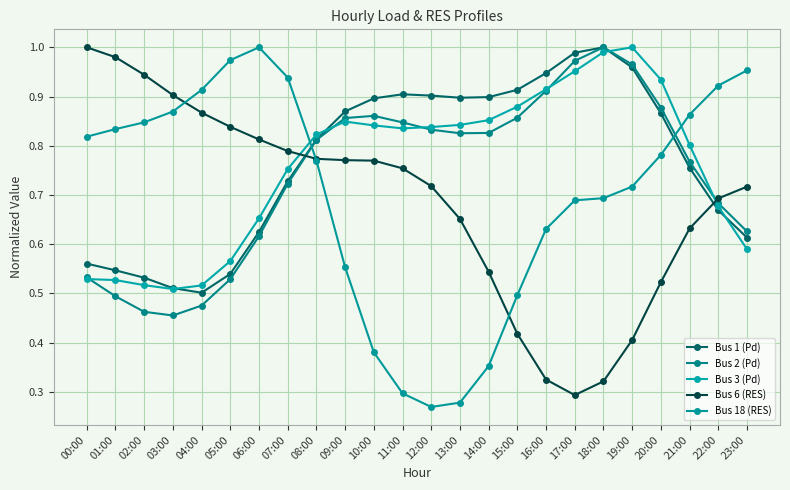

How many times do Bus 3 (Pd) and Bus 18 (RES) cross each other?

2